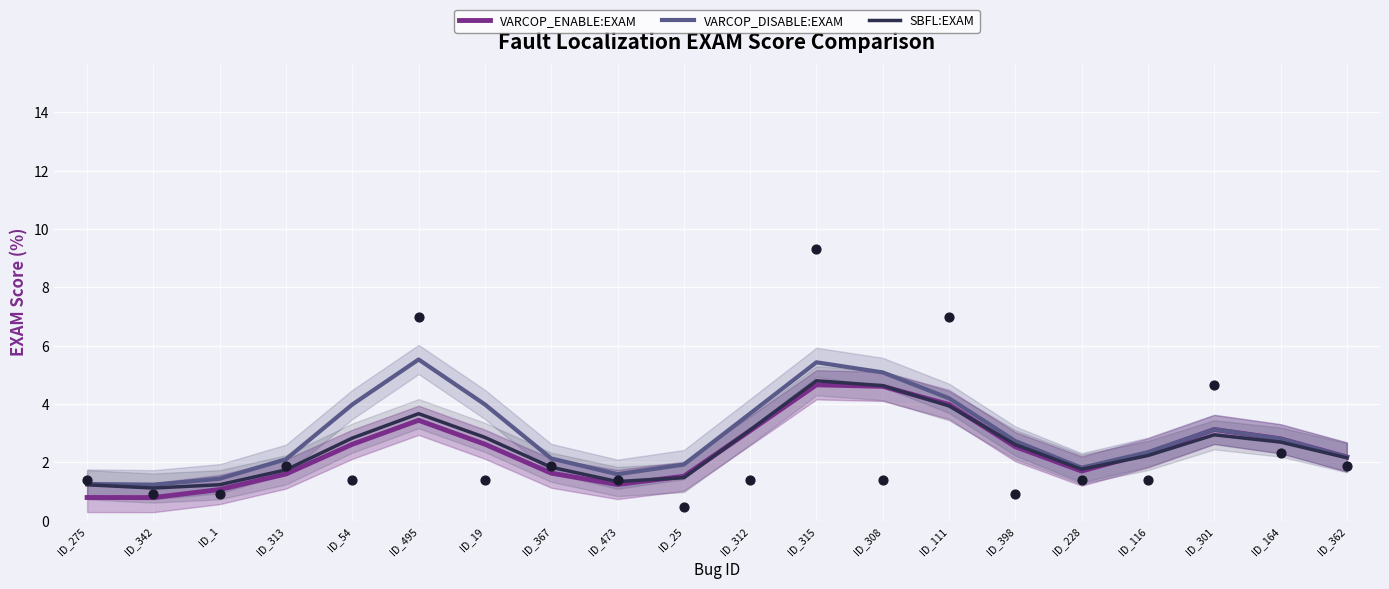

Which series has the largest total across all categories?

VARCOP_DISABLE:EXAM